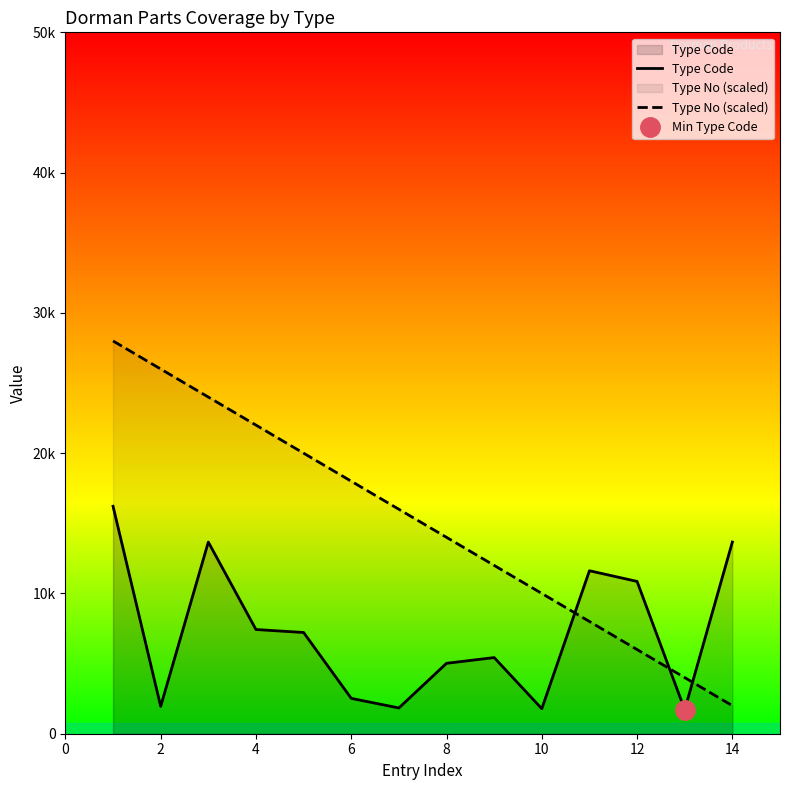

At 4, list the series in order from smallest to largest.

Type Code, Type No (scaled)